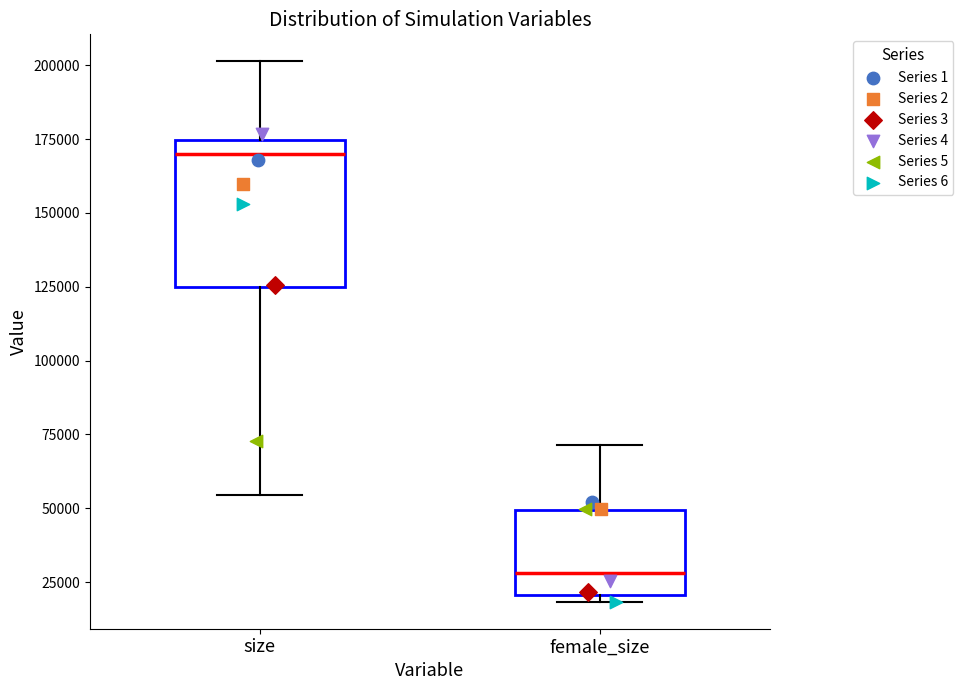

Reading left to right, transcribe this box plot: for each box, give where its median line is, the range the box spans, and where its two whiskers end, as read against the y-axis. The values are not printed on the chart, so give them approximately, as read against the axis.

size: median 170000, box 125000 to 175000, whiskers 55000 to 200000
female_size: median 30000, box 20000 to 50000, whiskers 20000 (just below the box's lower edge) to 70000